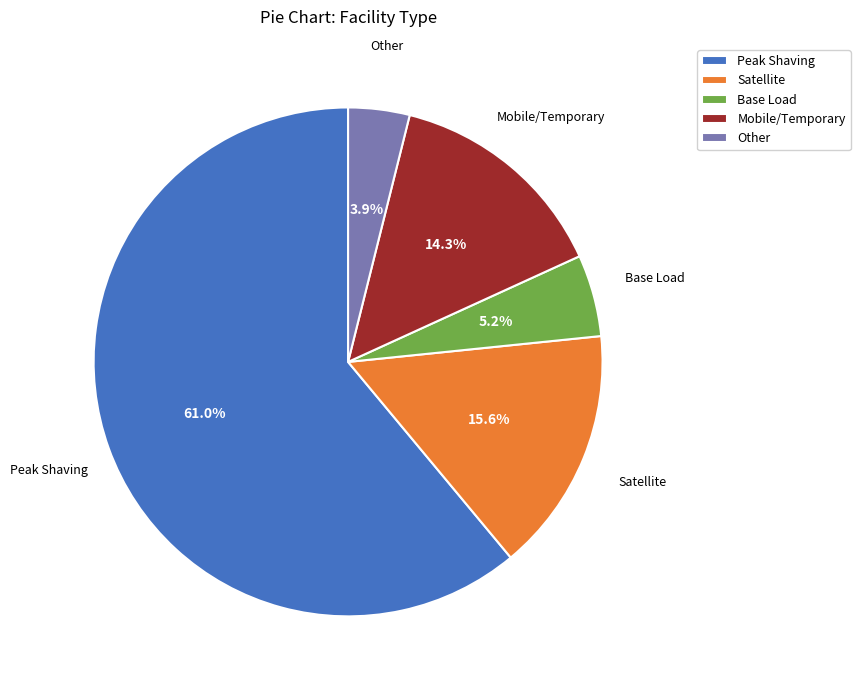

Rank the categories by value from lowest to highest.

Other, Base Load, Mobile/Temporary, Satellite, Peak Shaving